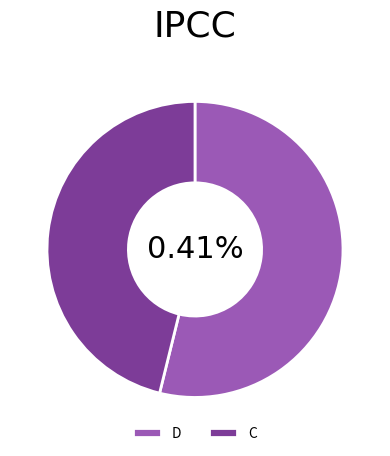

Is there any slice that represents more than half of the pie?

Yes